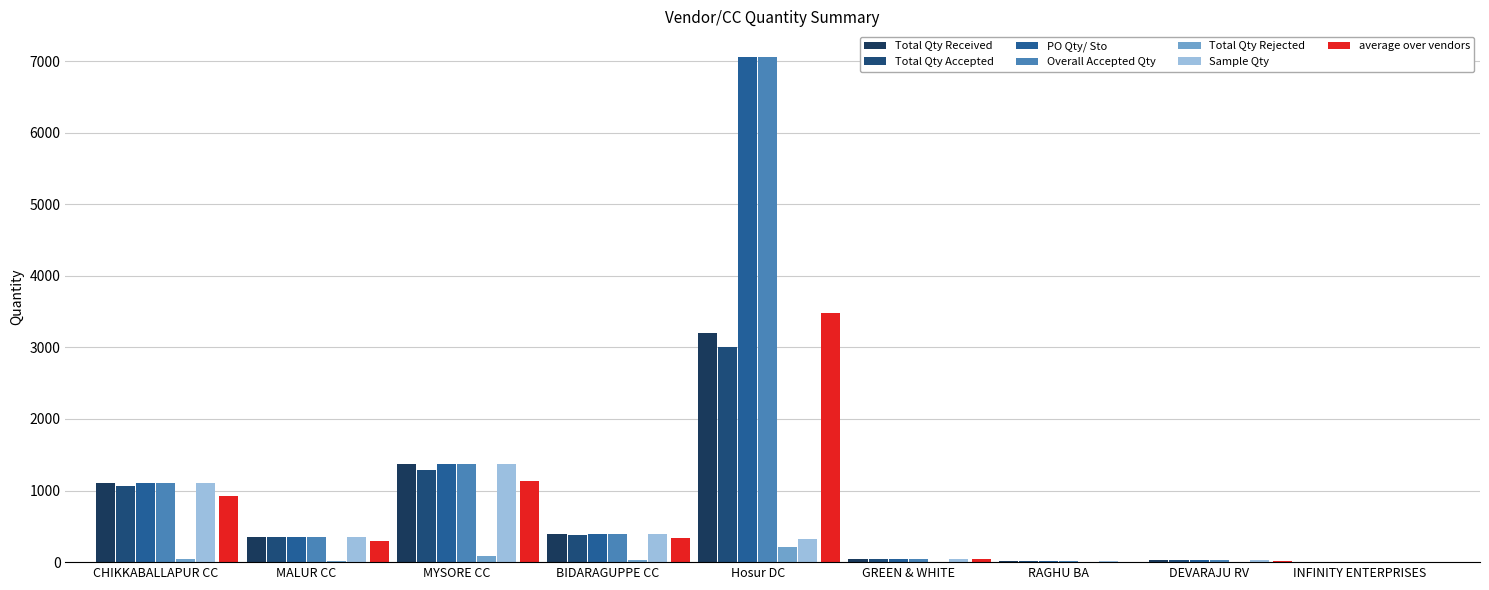

Count the number of categories in the chart.

9